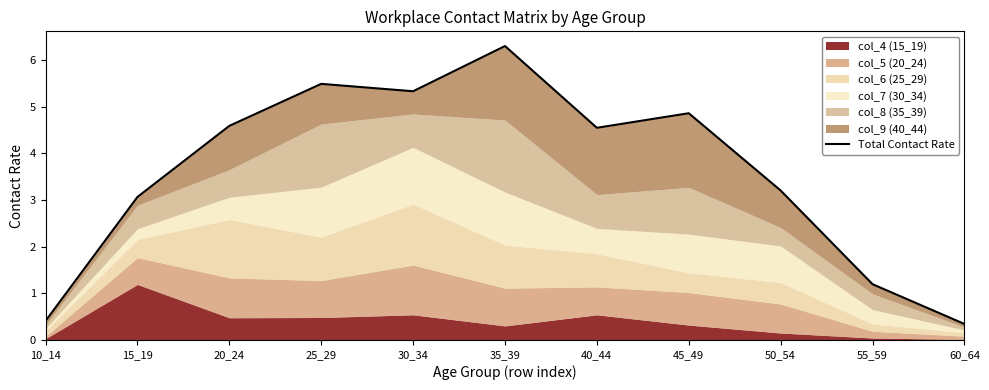

Where is the first local maximum?

25_29